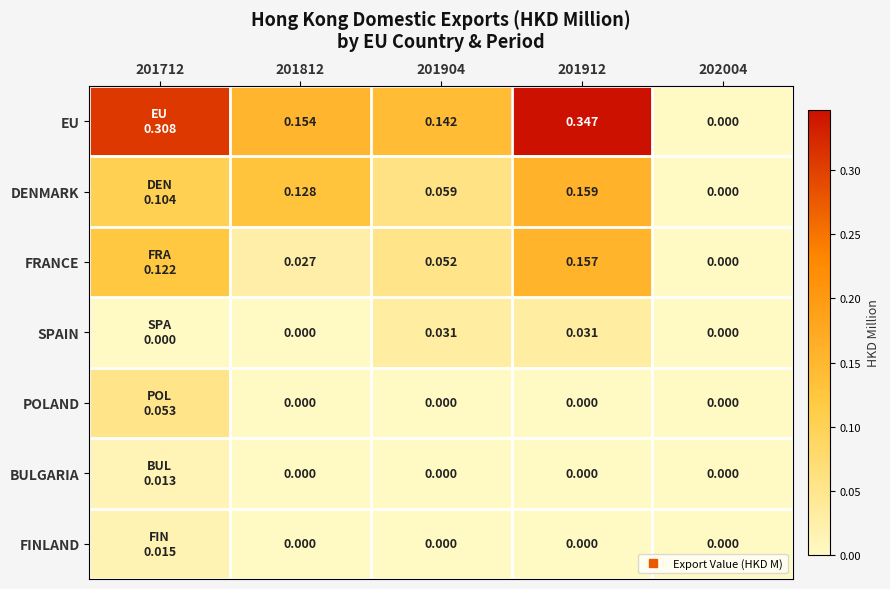

At 201812, list the series in order from smallest to largest.

SPAIN, POLAND, BULGARIA, FINLAND, FRANCE, DENMARK, EU